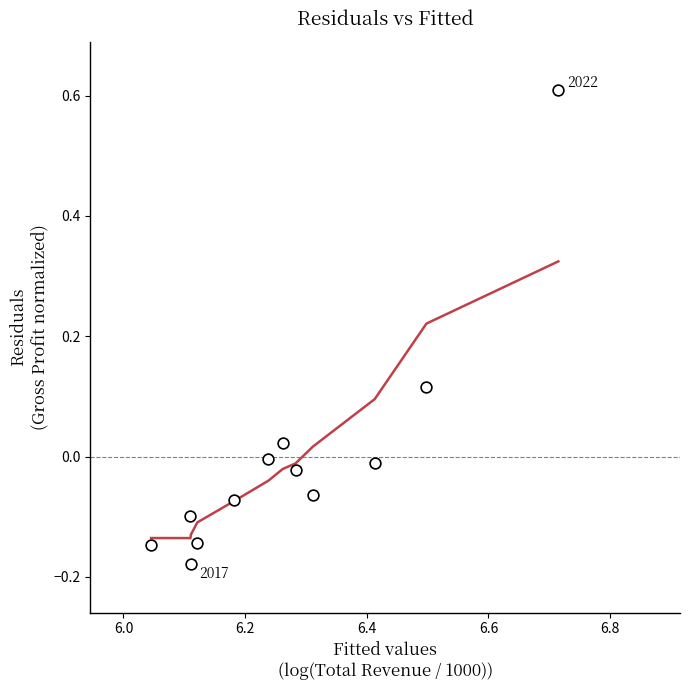

What is the average X value?

6.3